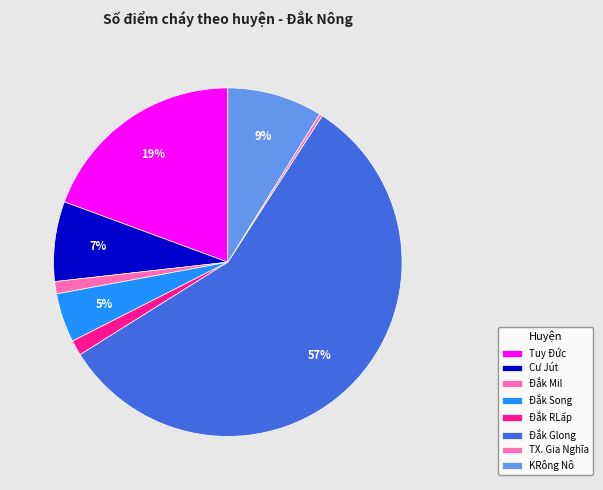

Rank the categories by value from highest to lowest.

Đắk Glong, Tuy Đức, KRông Nô, Cư Jút, Đắk Song, Đắk RLấp, Đắk Mil, TX. Gia Nghĩa